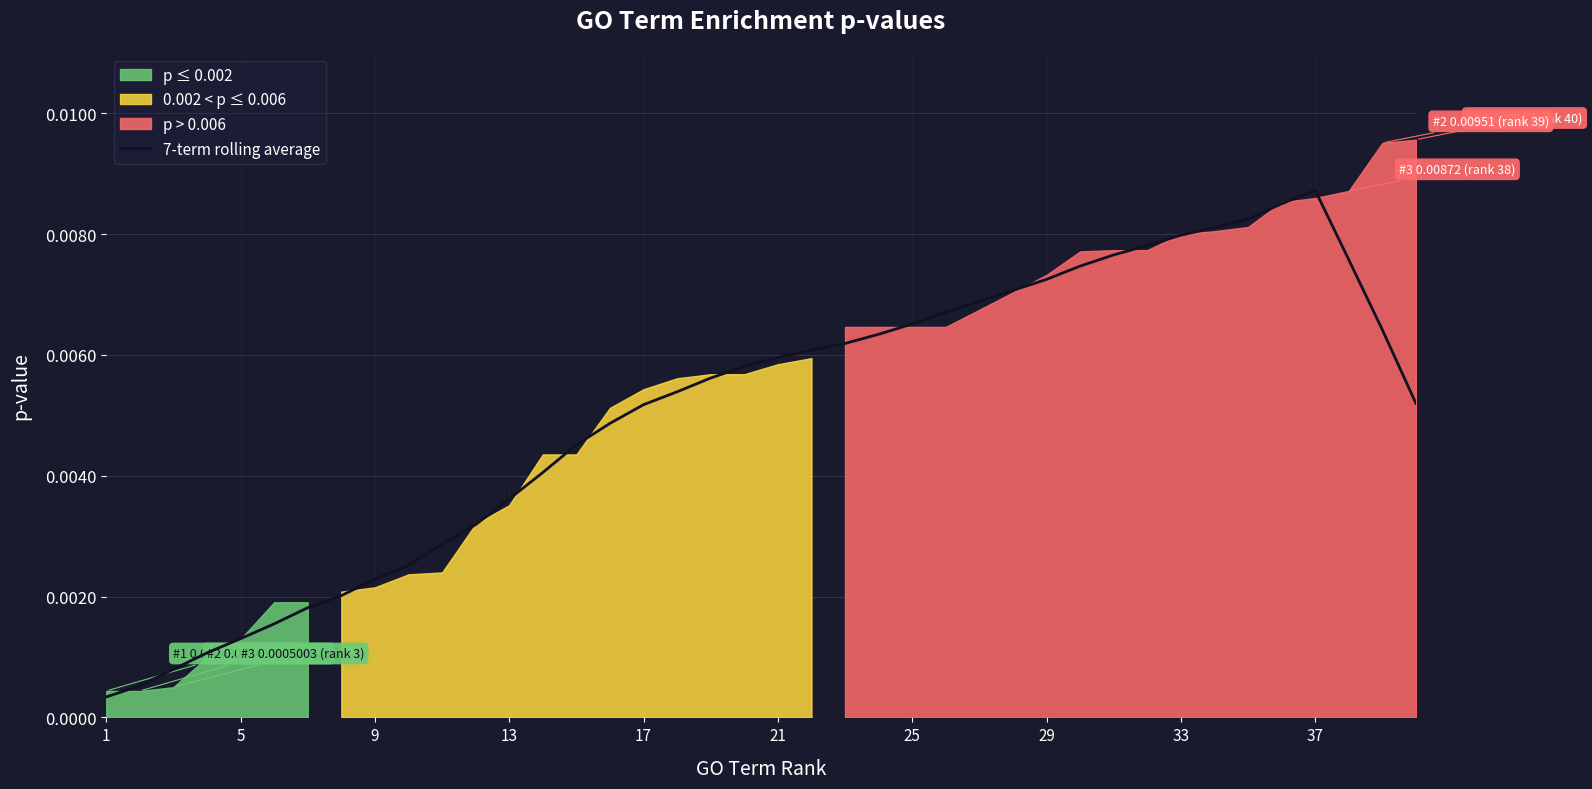

Which category has the highest value in the 7-term rolling average series?

37